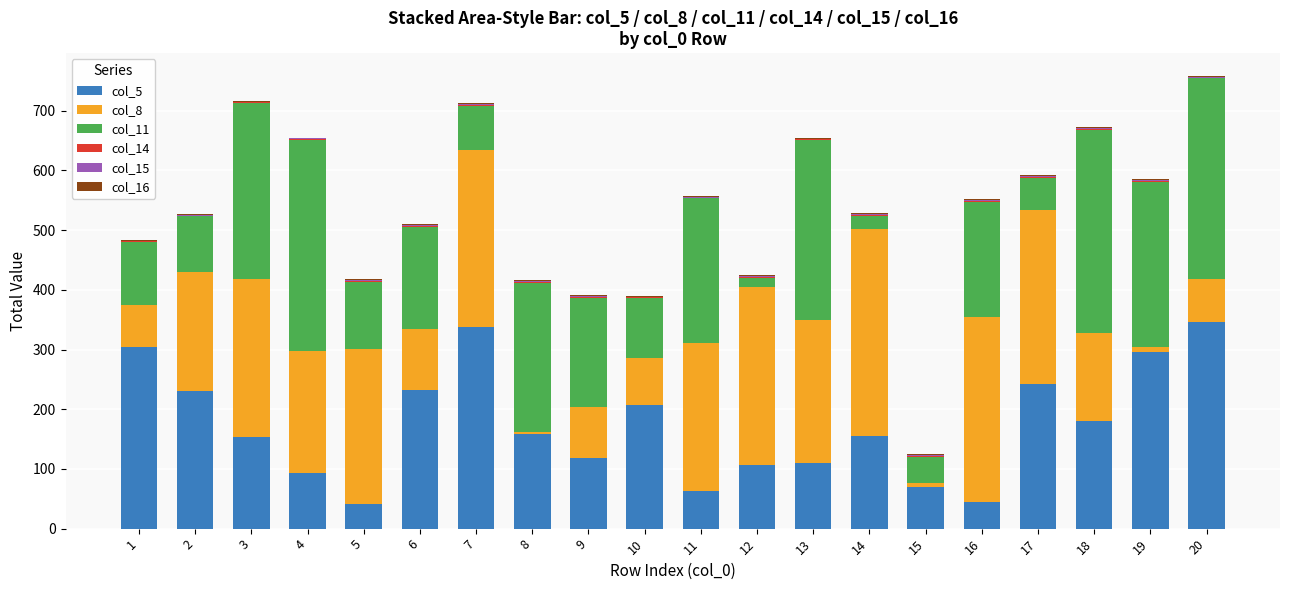

The value of col_5 at 7 is 337.5. True or false?

True